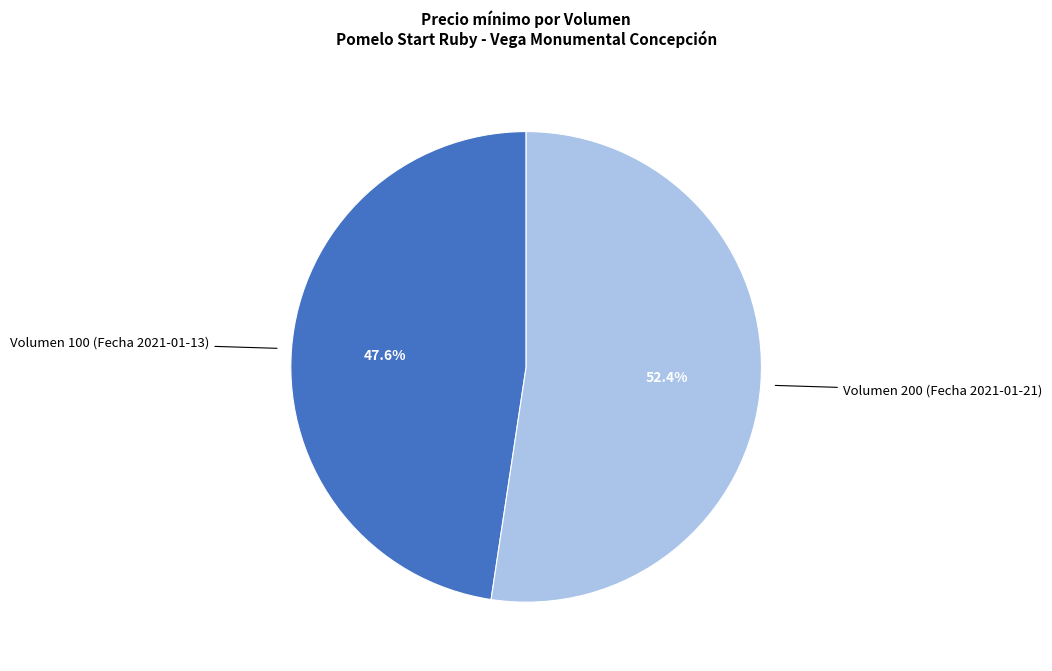

Is there any slice that represents more than half of the pie?

Yes